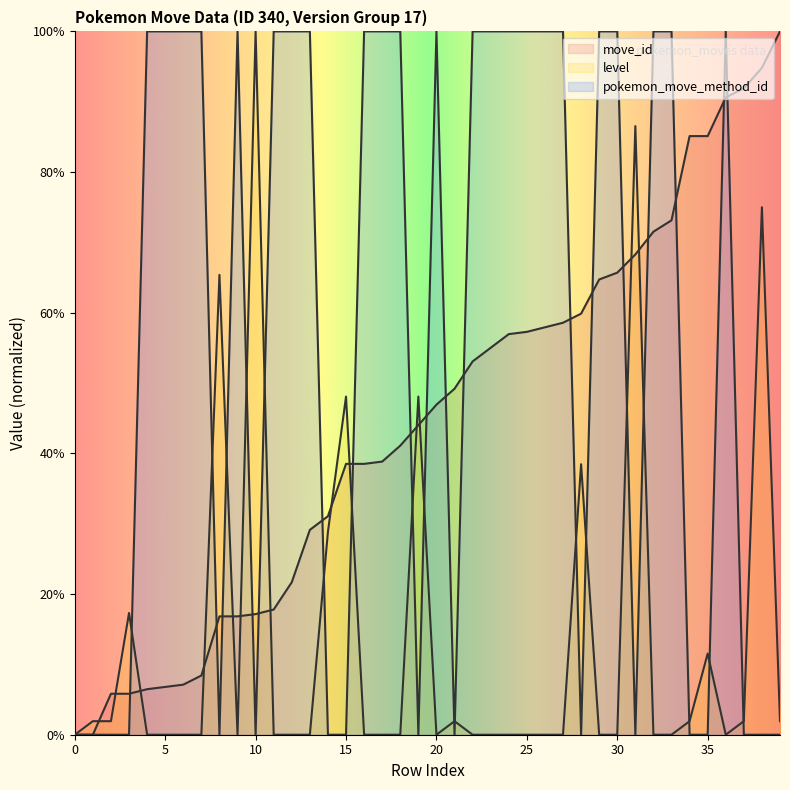

How many times do pokemon_move_method_id and level cross each other?

18